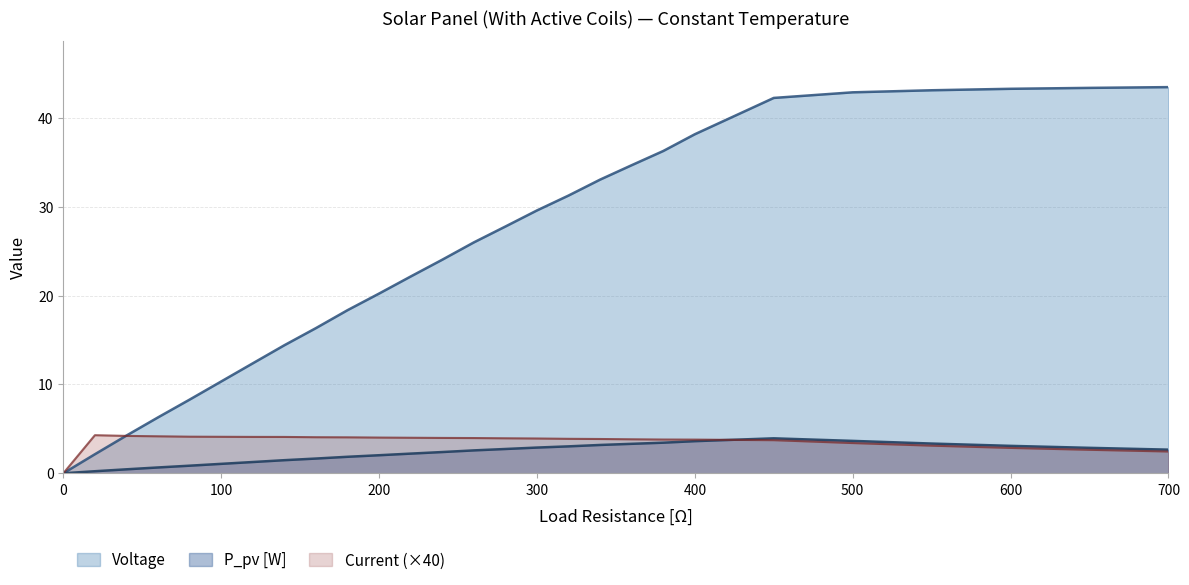

What is the value of the Voltage point at the 6th from the left?

10.3